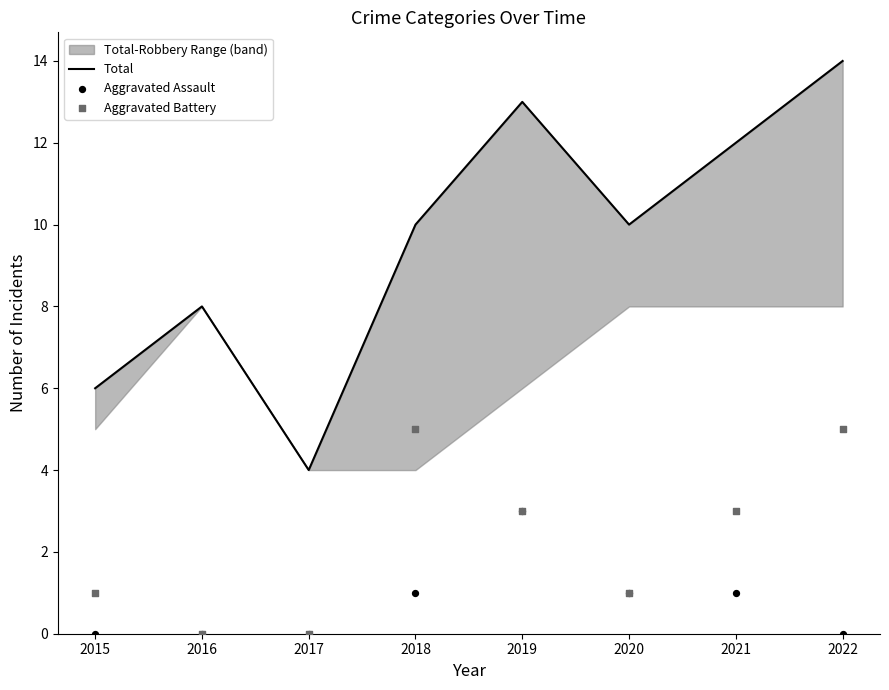

Which series contains the lowest Y value?

Aggravated Assault